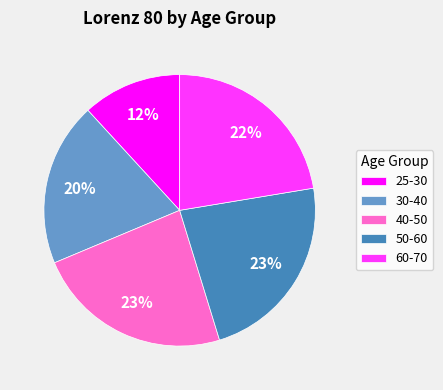

The 40-50 slice represents 23% of the pie. True or false?

True